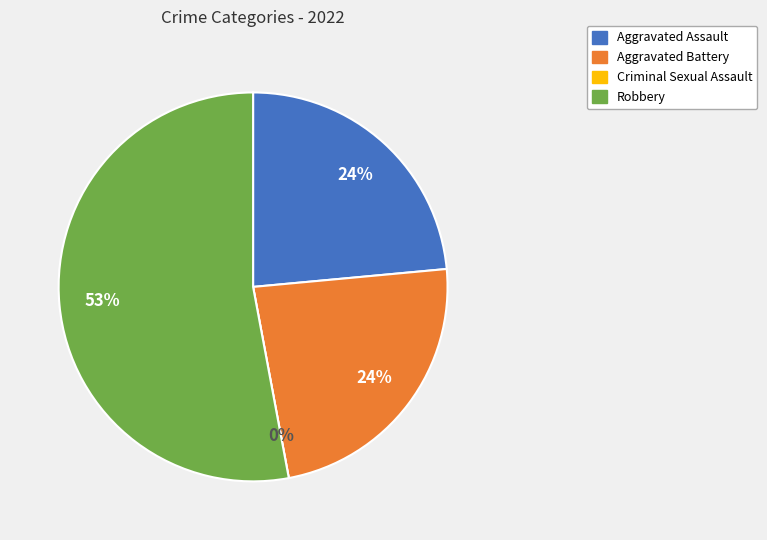

What is the smallest slice in the pie chart?

Criminal Sexual Assault